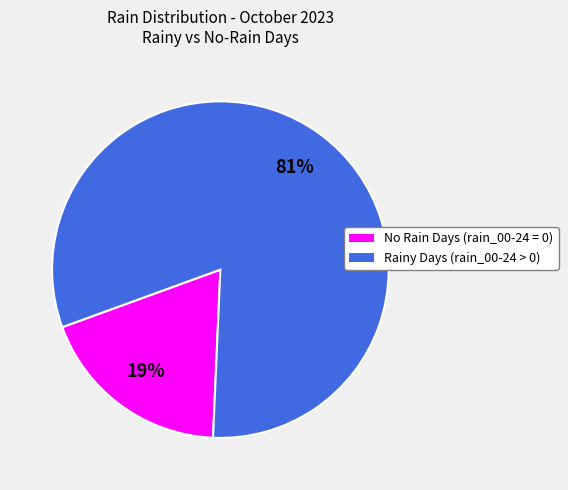

To the nearest percent, what is the difference between the largest and smallest slice percentages?

62%